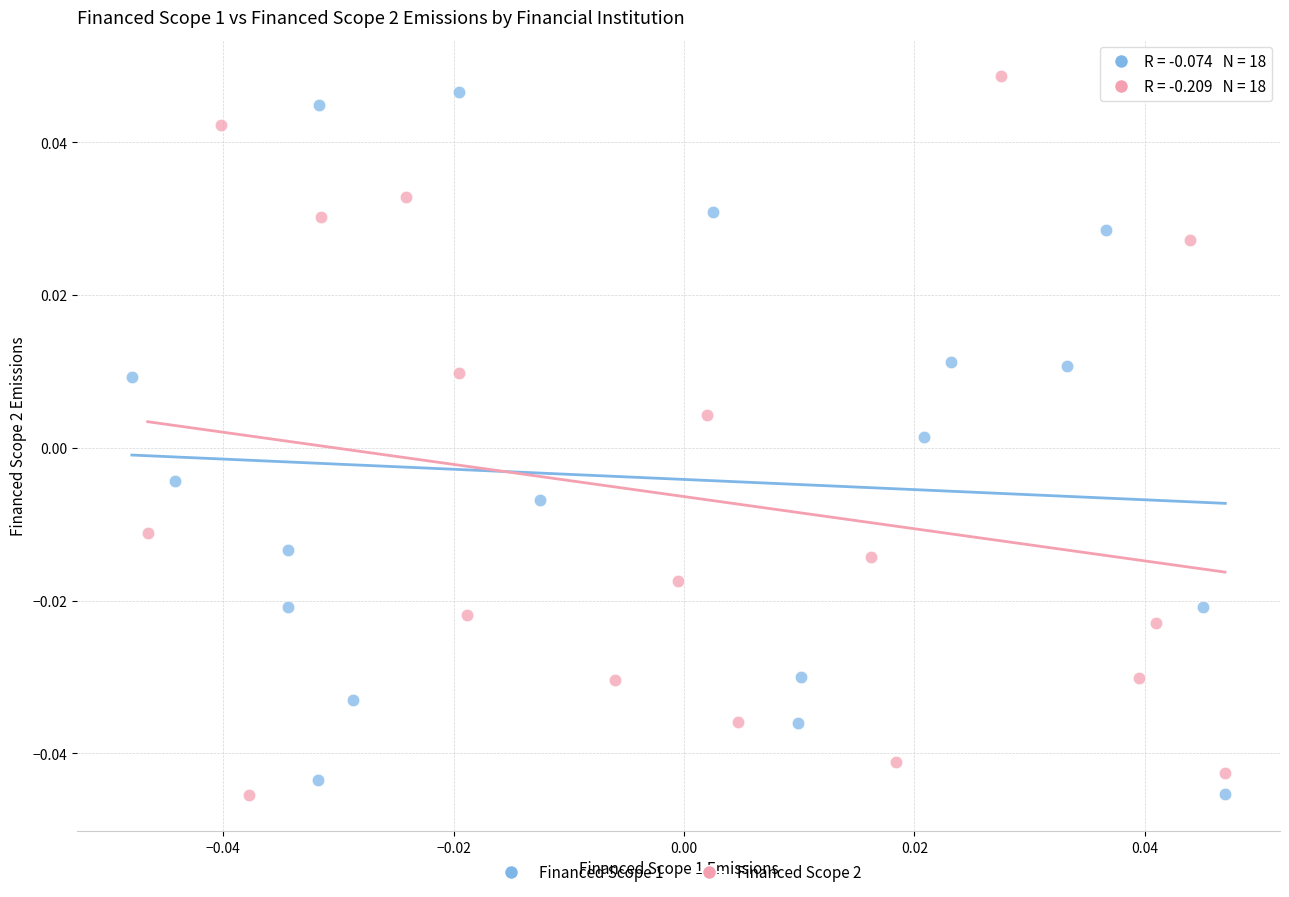

What are all the series names shown in the legend?

Financed Scope 1, Financed Scope 2